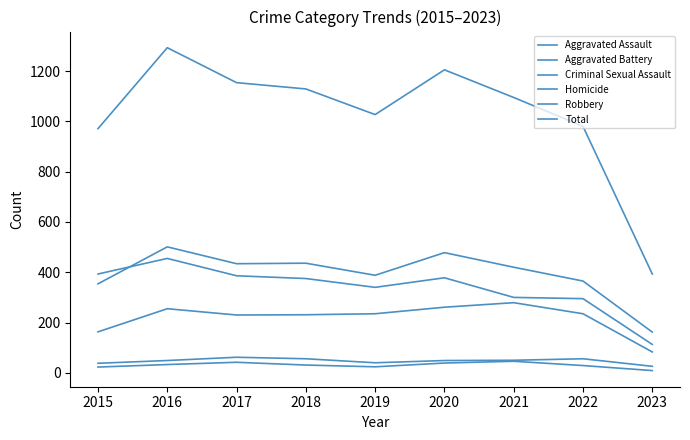

Where is the first local maximum for Aggravated Assault?

2016